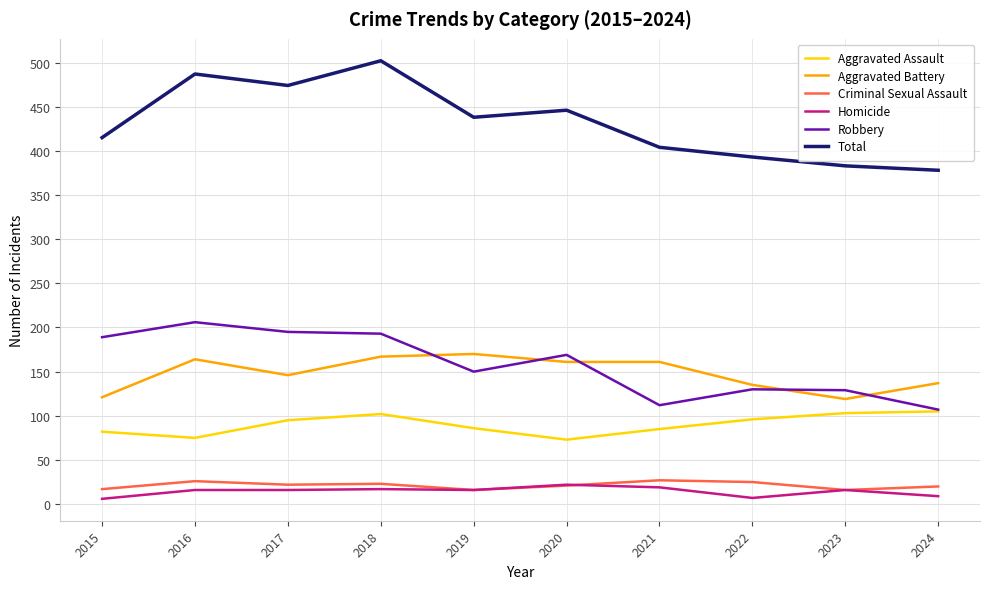

What is the minimum value shown in the chart?

6